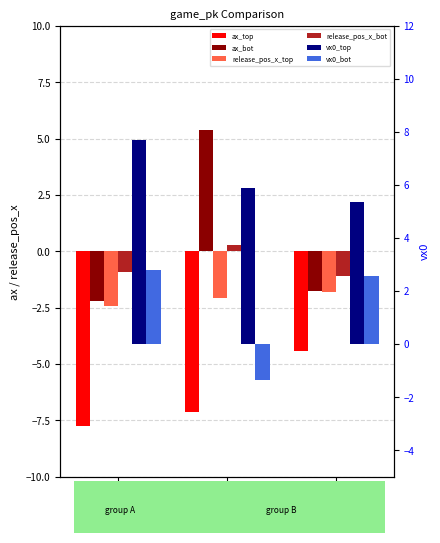

Which label corresponds to the largest value in the chart?

778445